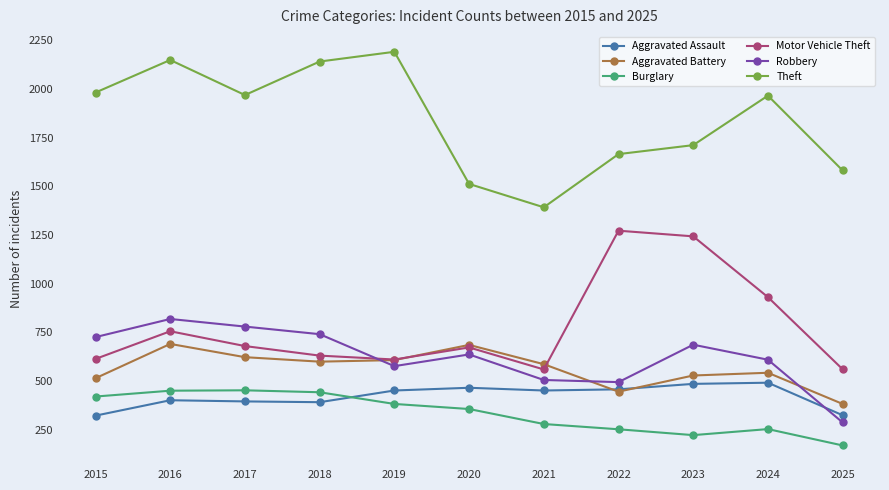

How many interior local peaks does the Motor Vehicle Theft series have?

3